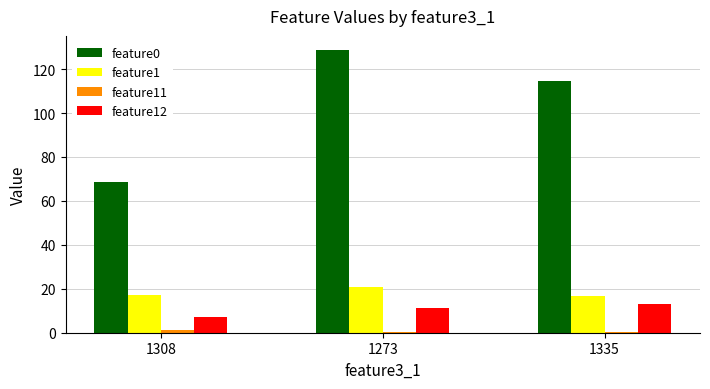

Which category has the highest value across all series?

1273